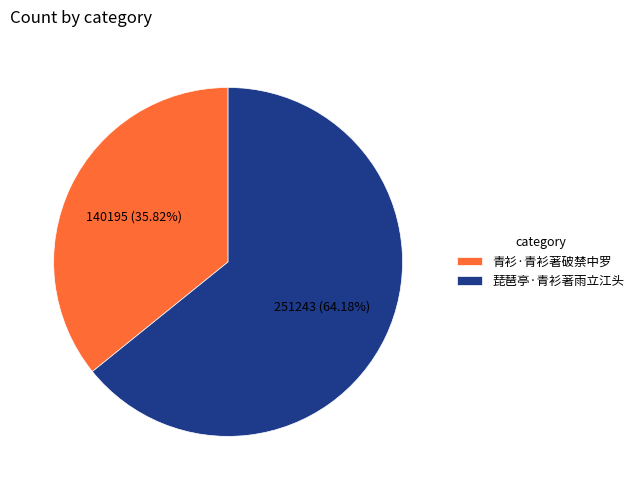

What percentage is the 琵琶亭·青衫著雨立江头 slice, to the nearest percent?

64%